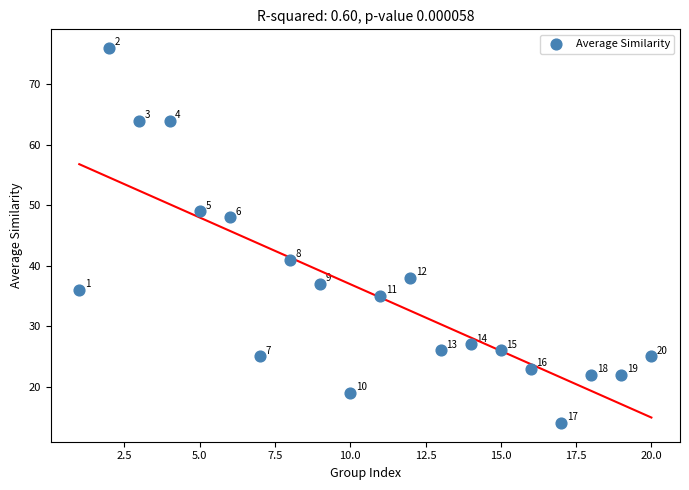

What Y value in the scatter plot is closest to 45?

48